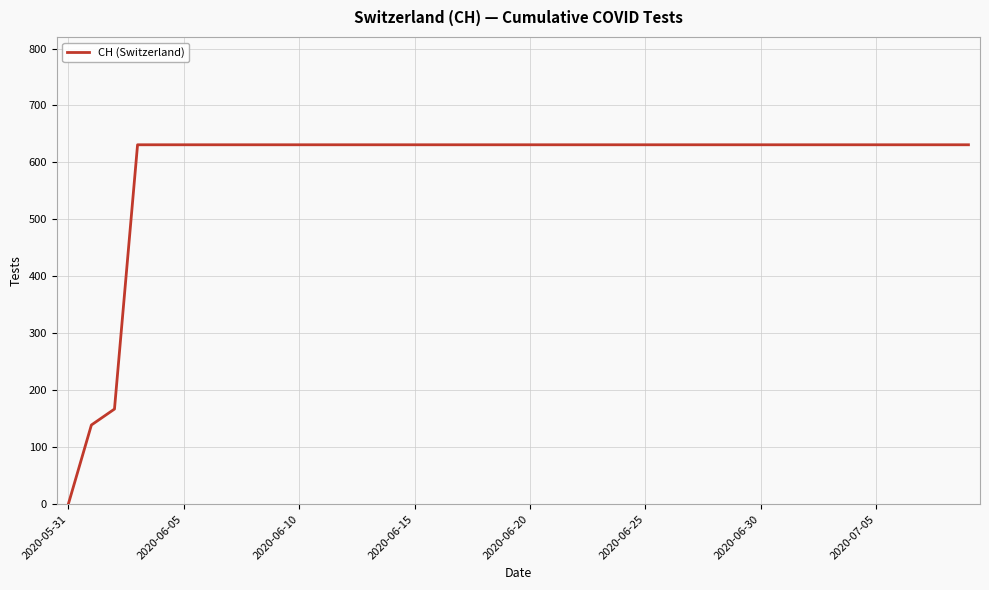

Reading left to right, transcribe all the data shown in this chart.

0	139	167	631	631	631	631	631	631	631	631	631	631	631	631	631	631	631	631	631	631	631	631	631	631	631	631	631	631	631	631	631	631	631	631	631	631	631	631	631